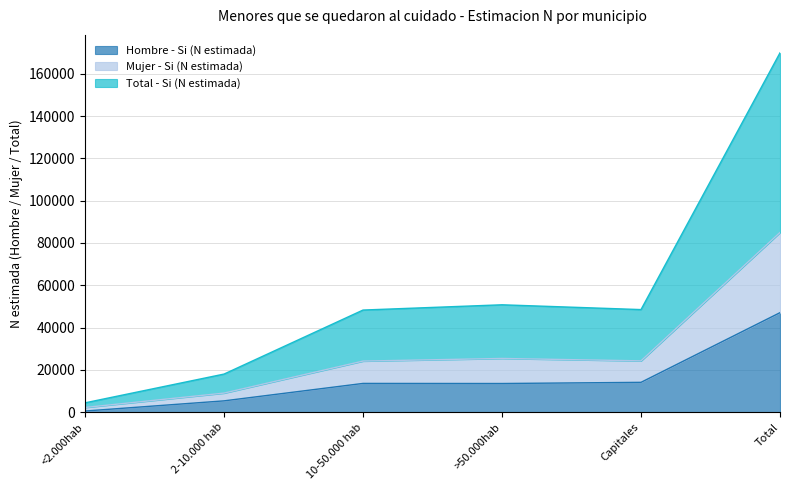

Reading right to left, transcribe all the data shown in this chart.

Hombre - Si (N estimada): 47023	14083	13527	13571	5325	516
Mujer - Si (N estimada): 84932	24239	25373	24130	8994	2194
Total - Si (N estimada): 169864	48479	50746	48261	17988	4388